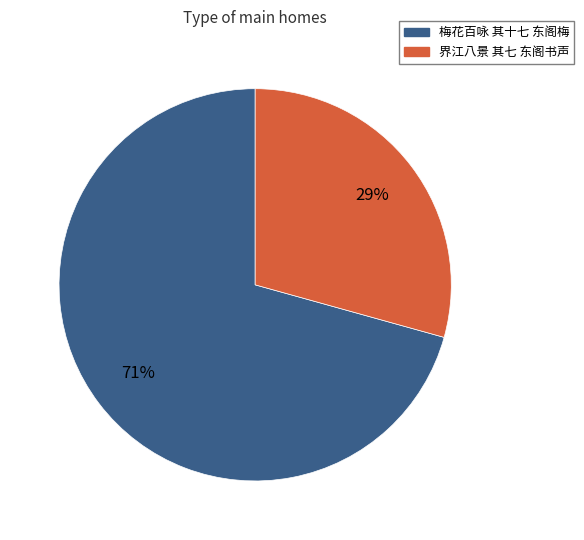

Which category has the smallest portion of the pie?

界江八景 其七 东阁书声